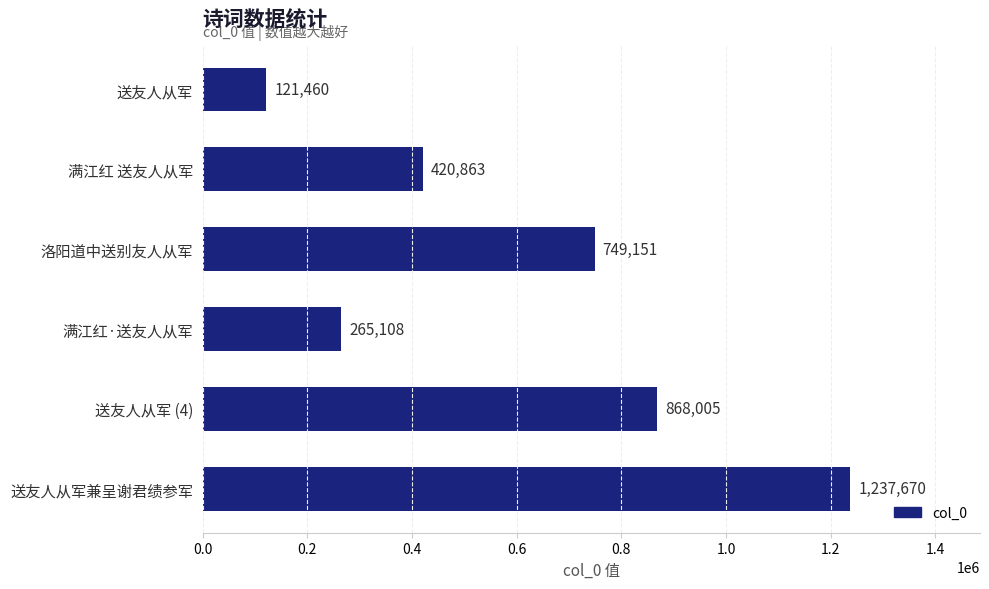

Is it true that the value at 送友人从军 (4) is 868005?

True